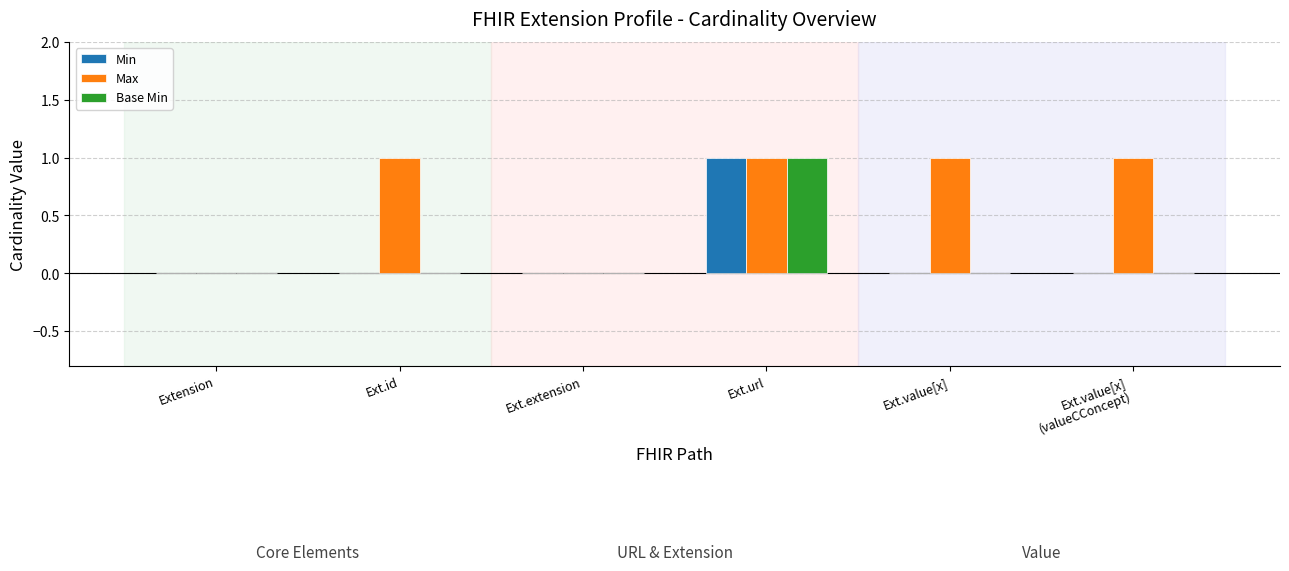

The value of Base Min at Ext.value[x] is 0. True or false?

True